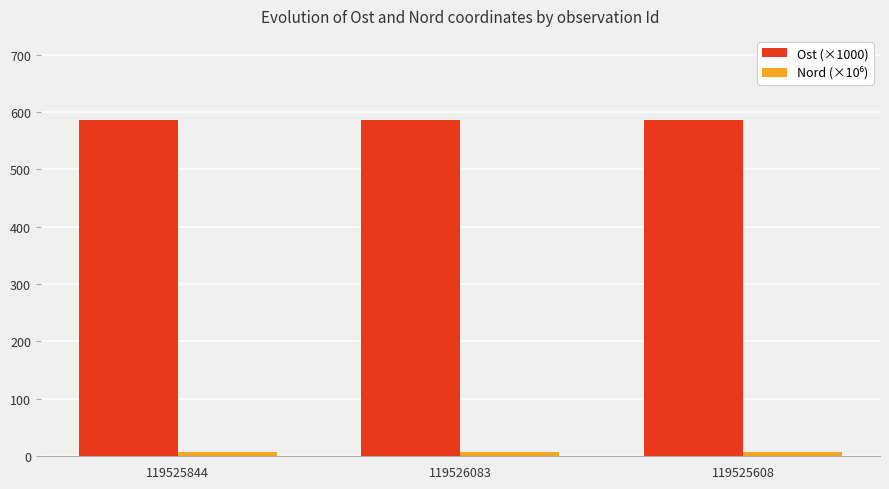

Is it true that Ost (×1000) equals 945.7 at 119525844?

False